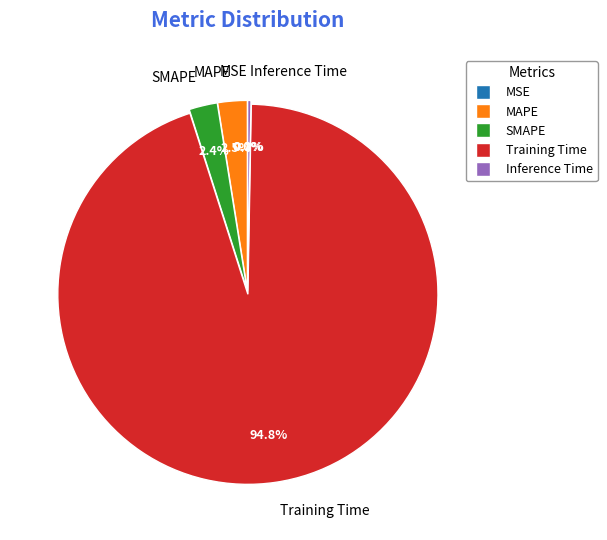

Do Training Time and MAPE together represent more than half of the pie?

Yes